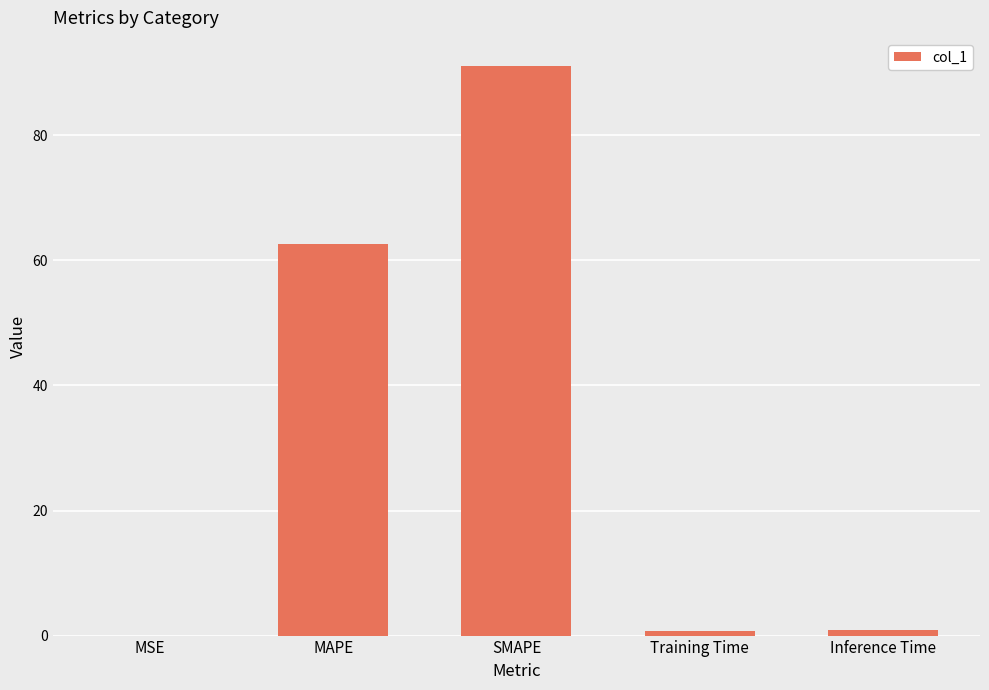

At which label is the value closest to 45?

MAPE